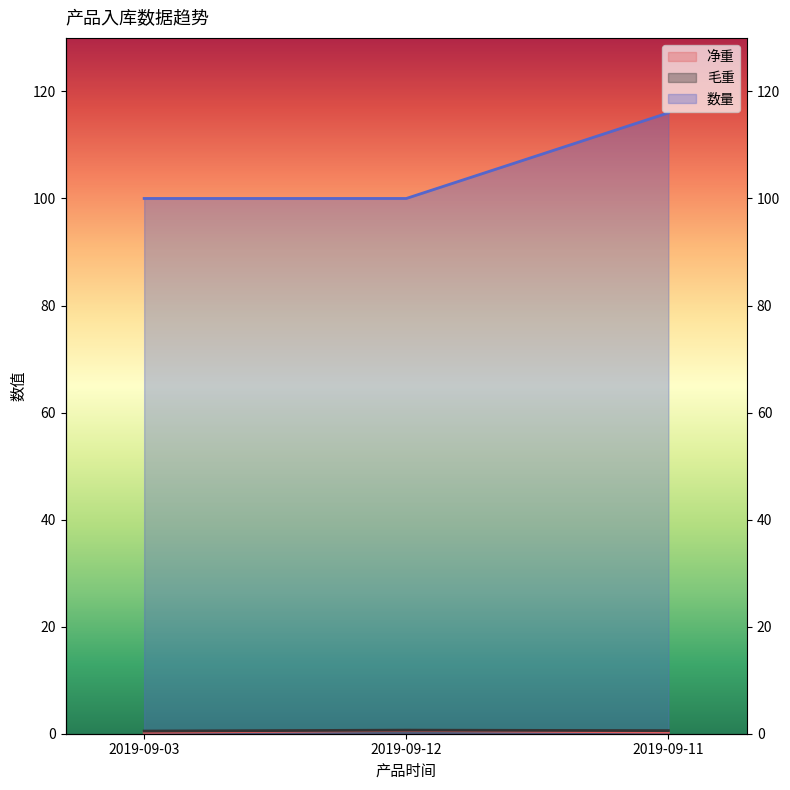

What is the highest value of the 净重 series?

0.6